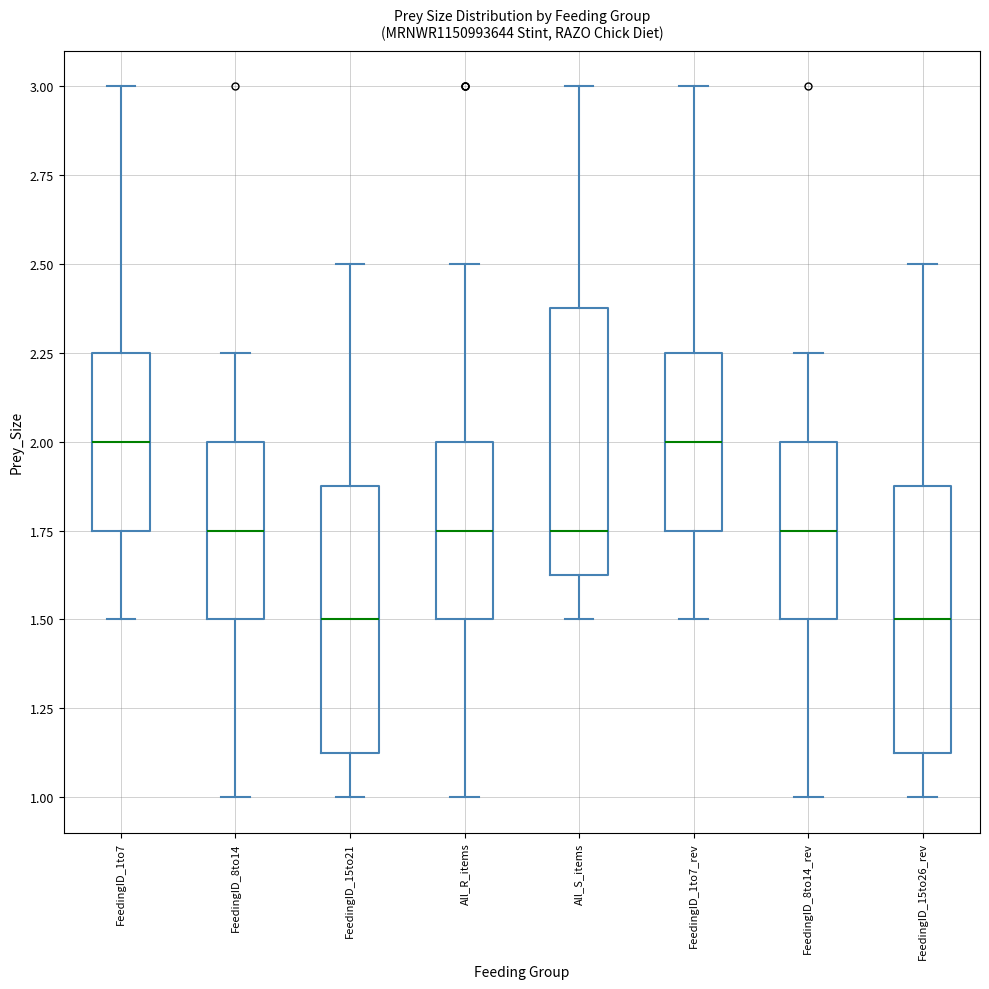

Where does the upper whisker of the box for FeedingID_8to14 end on the y-axis? The values are not printed on the chart, so give them approximately, as read against the axis.

2.25